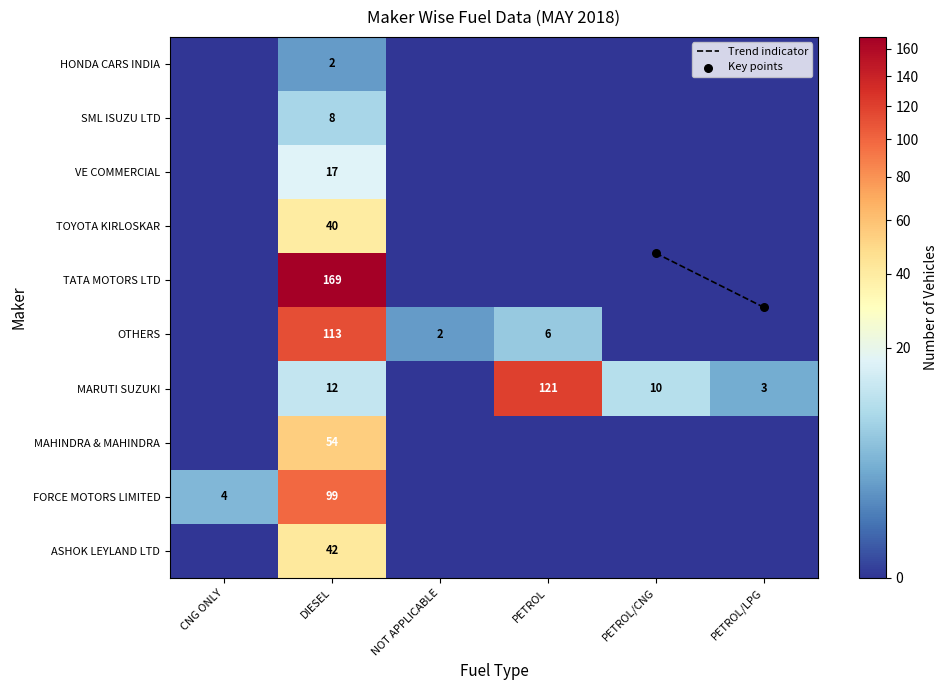

List the series in order of their peak value, highest first.

TATA MOTORS LTD, MARUTI SUZUKI, OTHERS, FORCE MOTORS LIMITED, MAHINDRA & MAHINDRA, ASHOK LEYLAND LTD, TOYOTA KIRLOSKAR, VE COMMERCIAL, SML ISUZU LTD, HONDA CARS INDIA